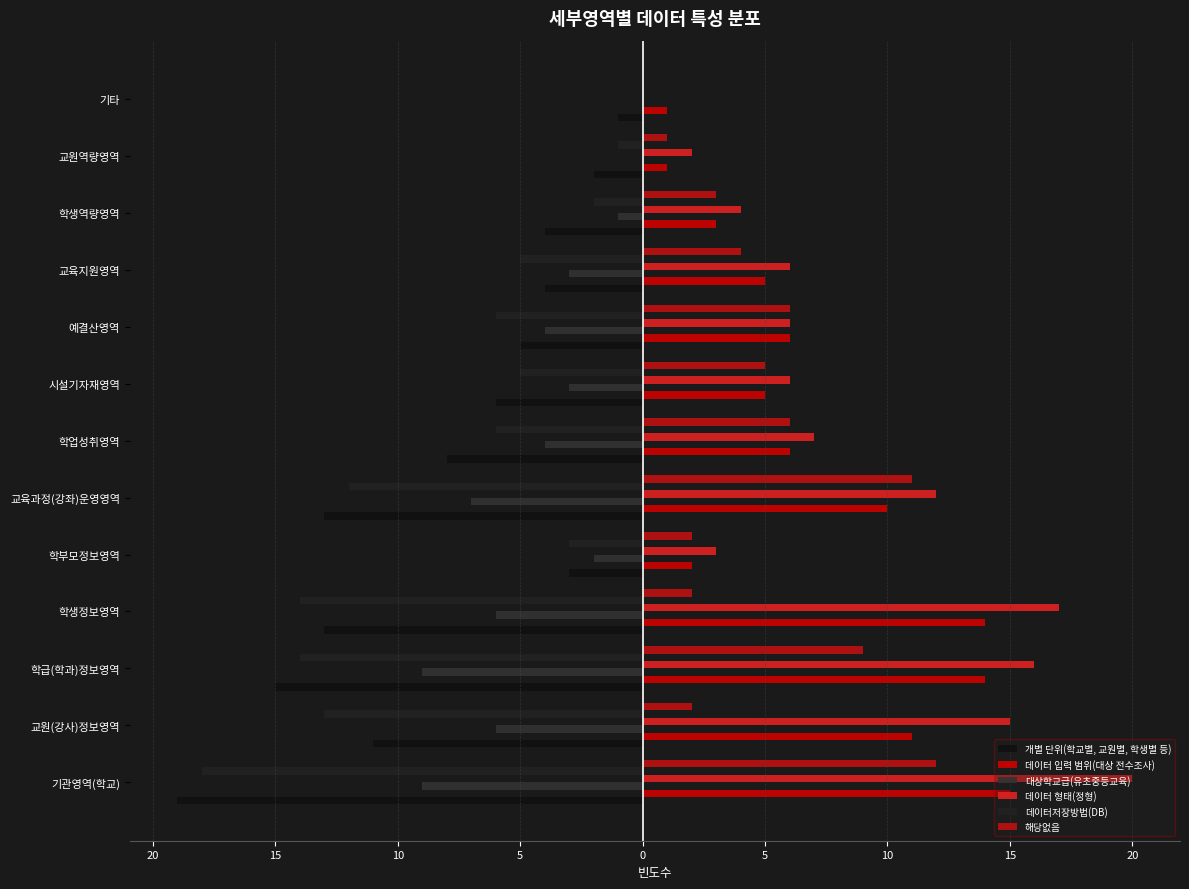

How many values in the 데이터 입력 범위(대상 전수조사) series exceed 6?

5